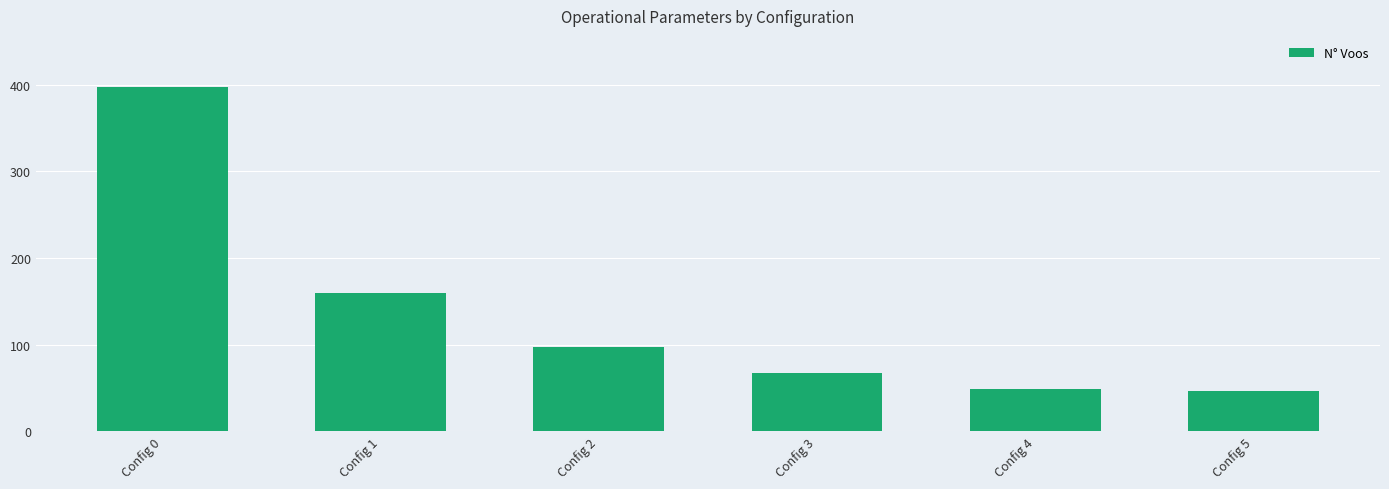

What is the difference between the maximum and minimum values?

350